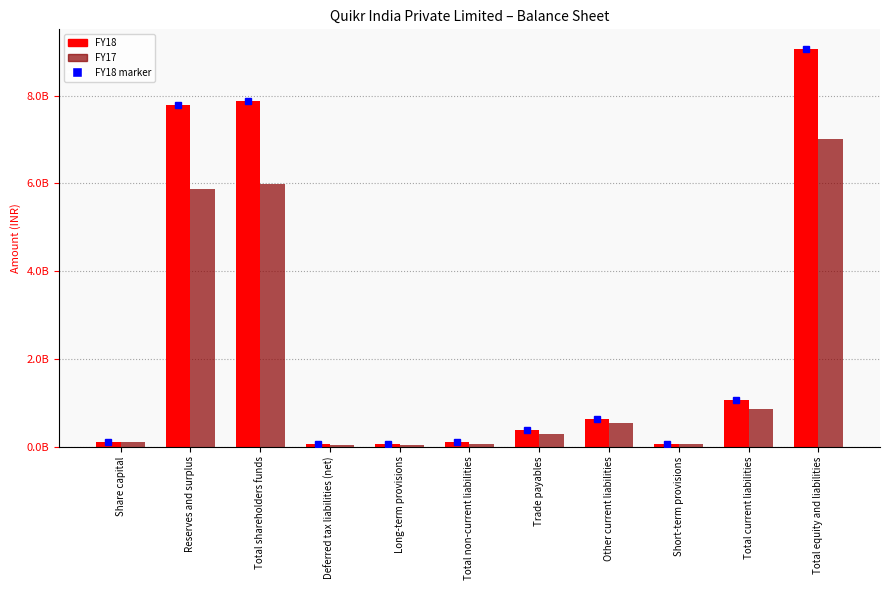

Which series changed the most between Total shareholders funds and Total equity and liabilities?

FY18